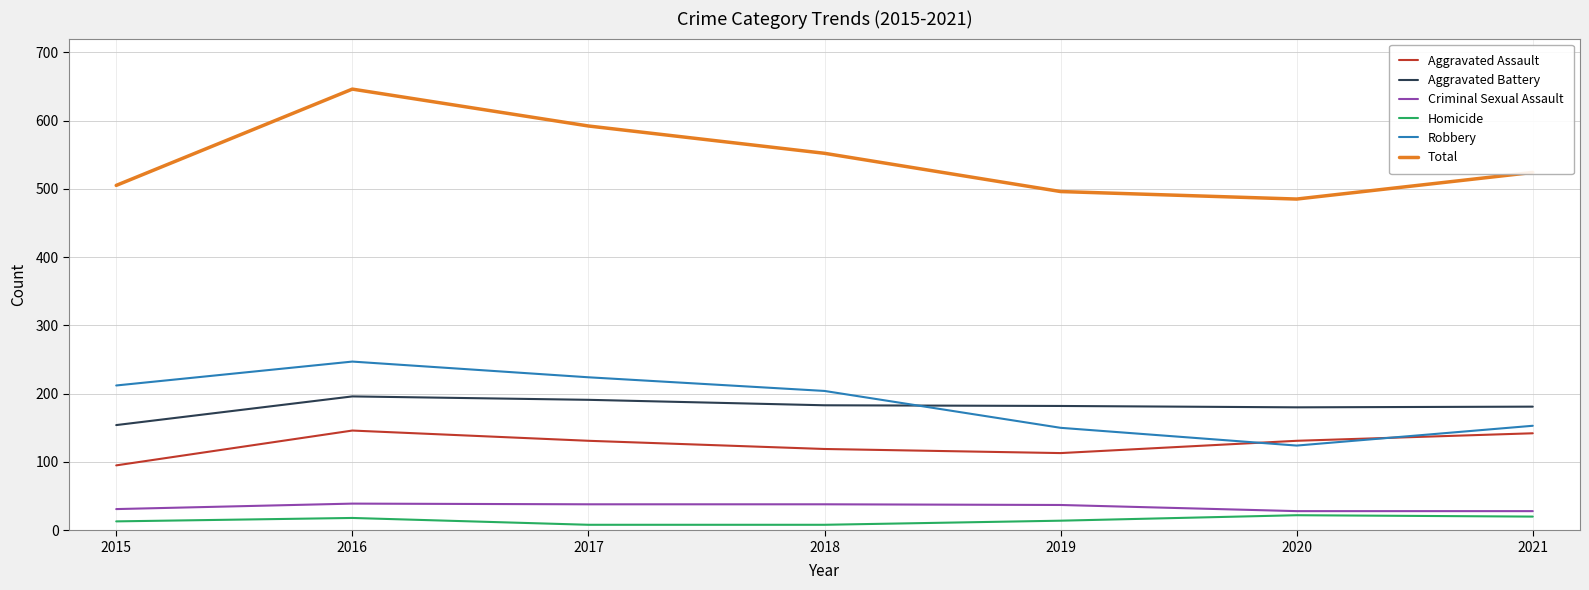

In Homicide, how many points are higher than both neighbors (excluding endpoints)?

2